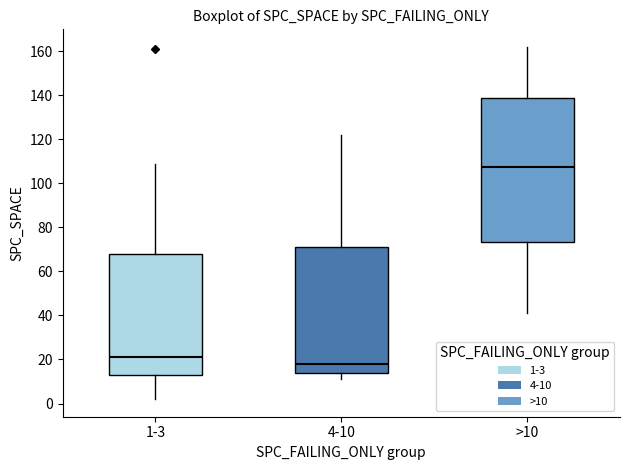

Reading left to right, transcribe this box plot: for each box, give where its median line is, the range the box spans, and where its two whiskers end, as read against the y-axis. The values are not printed on the chart, so give them approximately, as read against the axis.

1-3: median 22, box 12 to 68, whiskers 2 to 110
4-10: median 18, box 14 to 72, whiskers 12 to 122
>10: median 108, box 74 to 138, whiskers 42 to 162